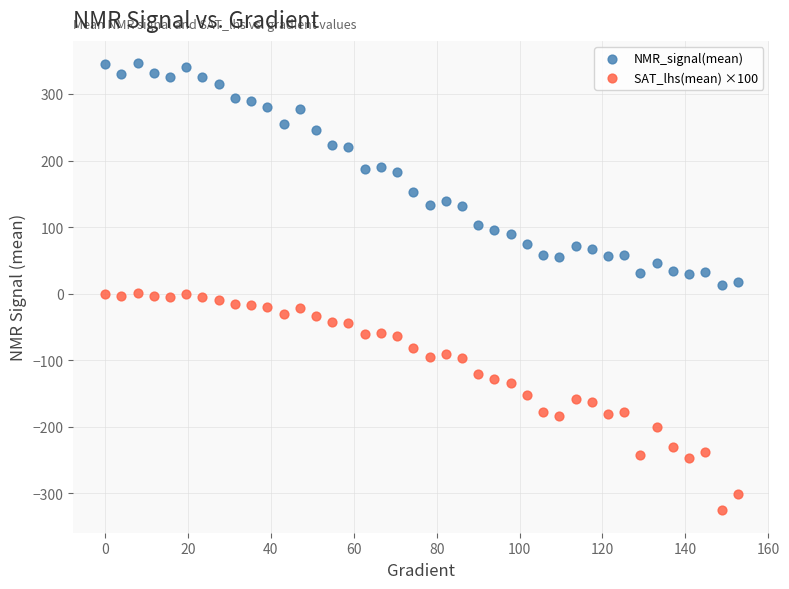

Which series reaches the minimum Y coordinate?

SAT_lhs(mean) ×100